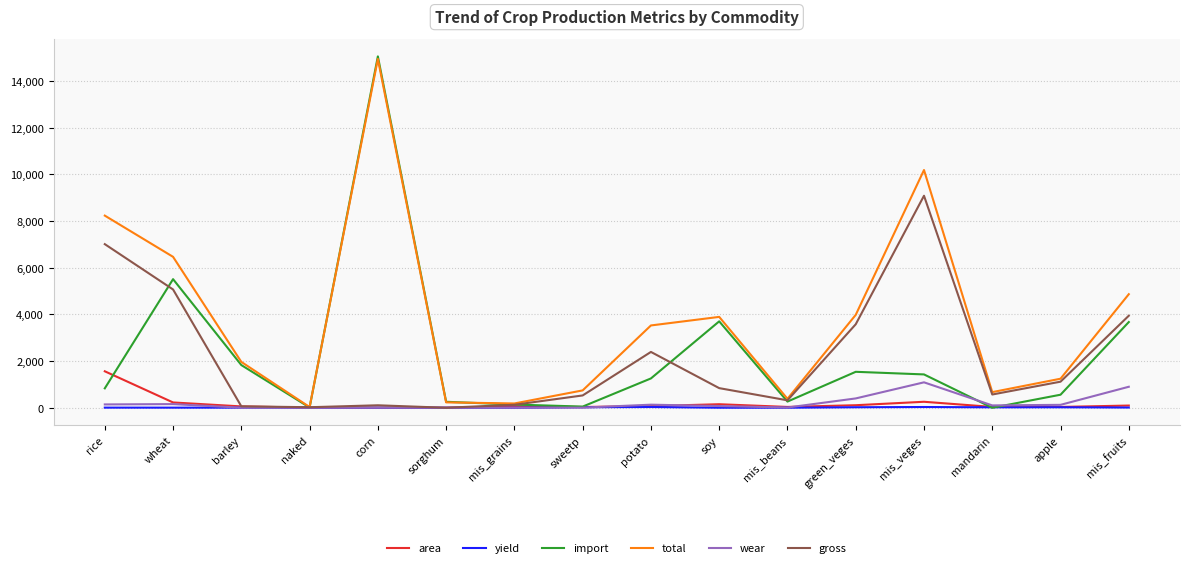

What is the sum of all yield values?

181.6